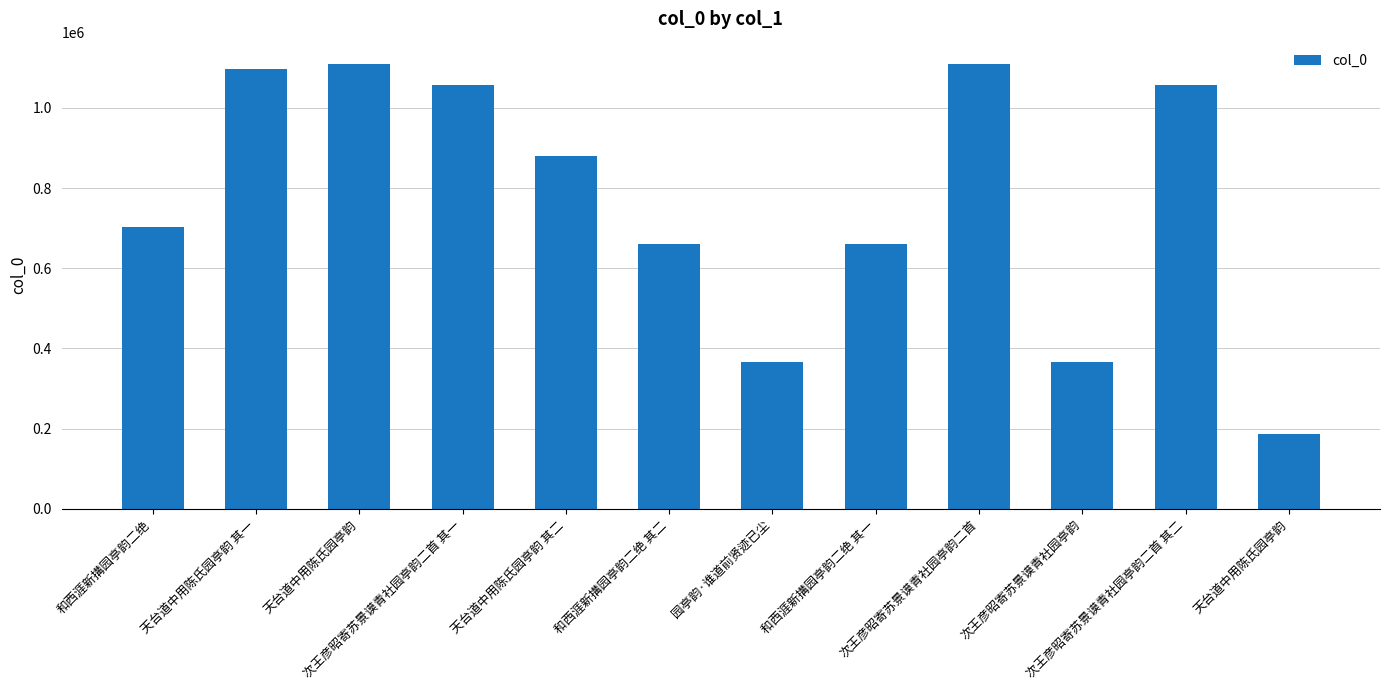

How many data points are less than 879791?

6